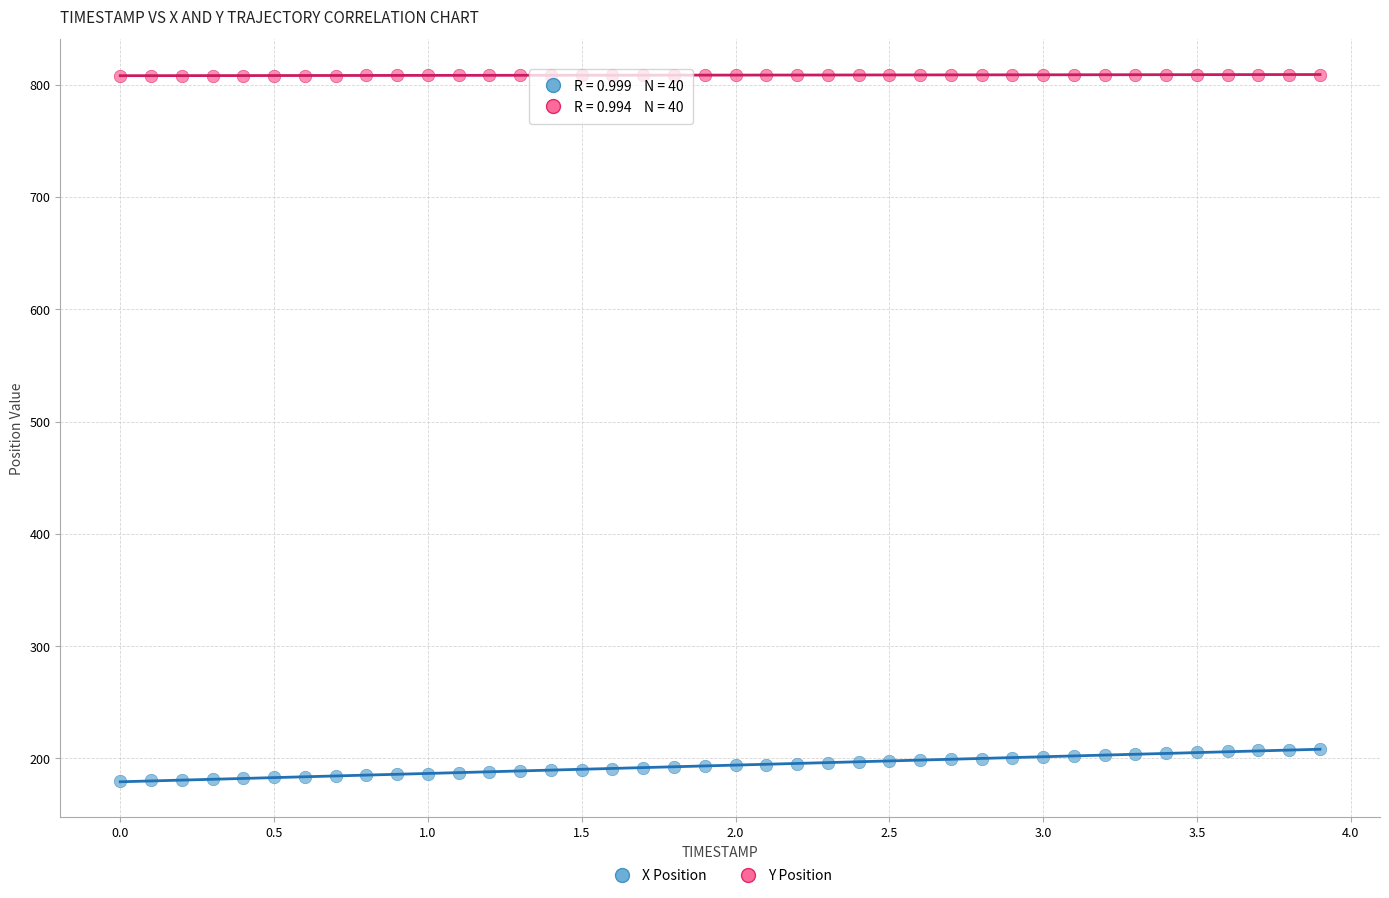

Which series has the widest spread of Y values?

X Position